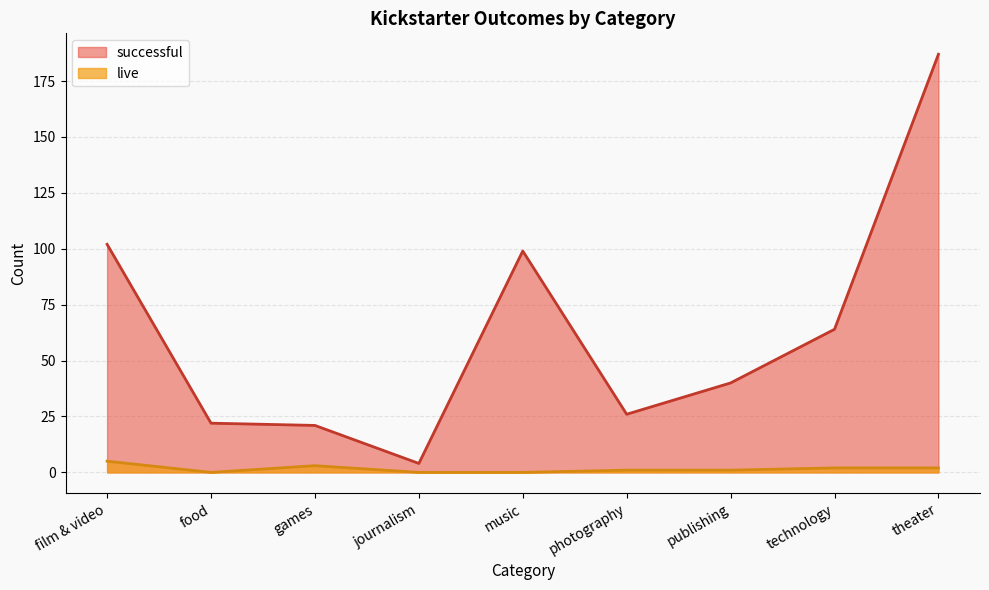

How many categories are shown in the chart?

9